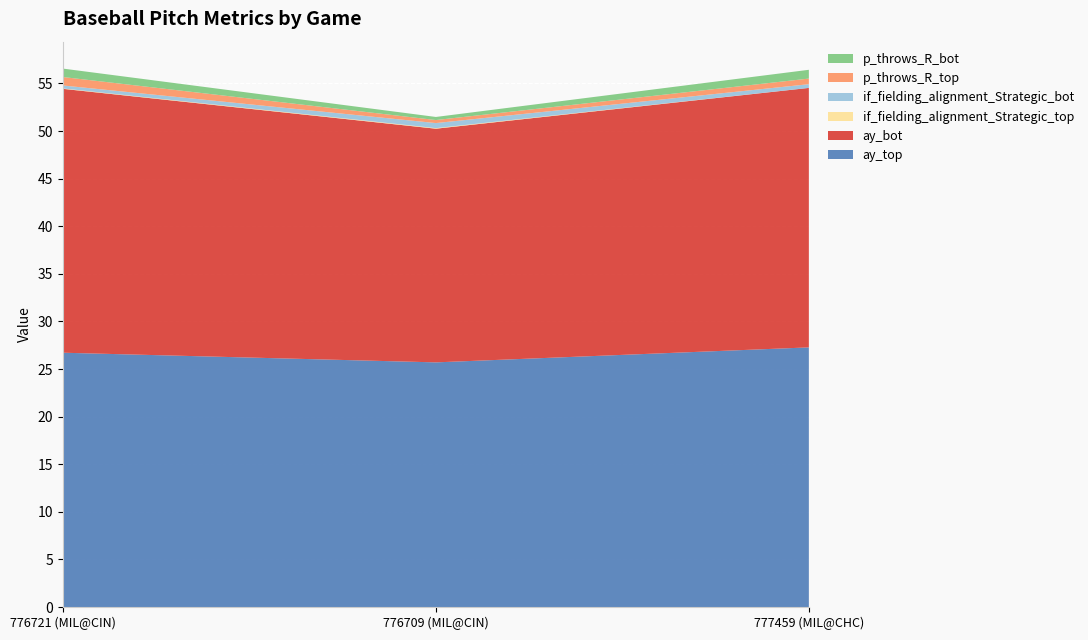

Reading right to left, extract all data points from this chart.

ay_top: 27.3	25.7	26.7
ay_bot: 27.3	24.5	27.7
if_fielding_alignment_Strategic_top: 0.0	0.1	0.0
if_fielding_alignment_Strategic_bot: 0.4	0.5	0.3
p_throws_R_top: 0.6	0.3	0.9
p_throws_R_bot: 0.9	0.3	0.9